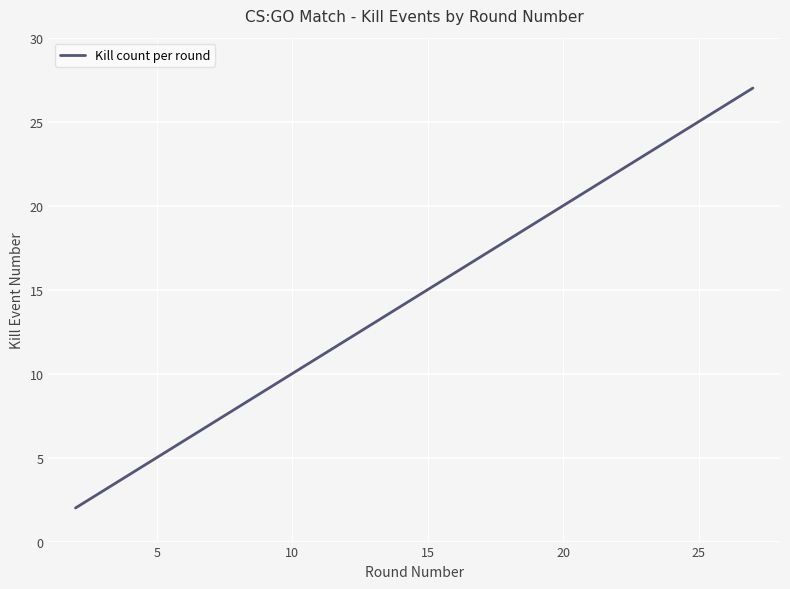

What is the average value?

15